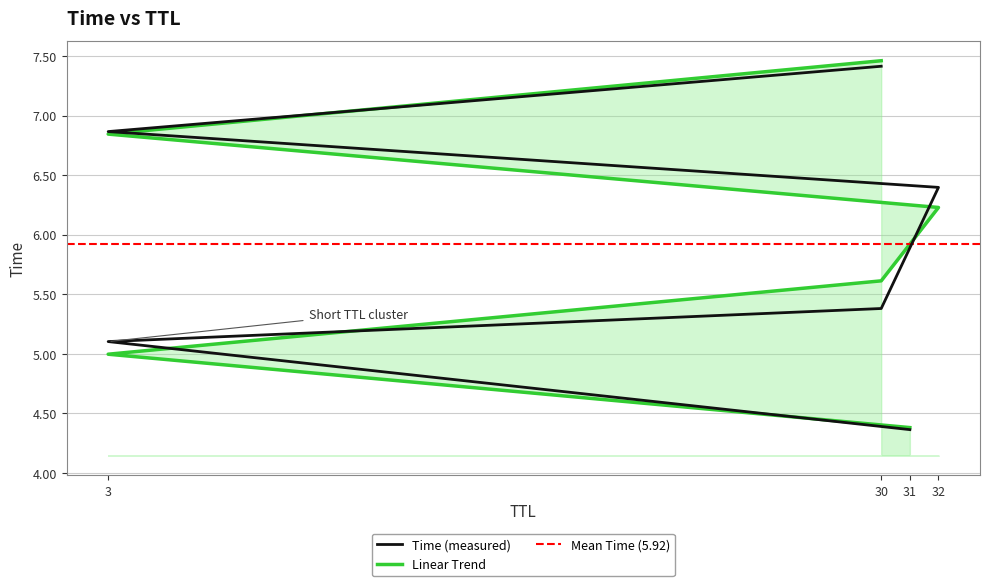

Rank the categories by value from lowest to highest.

31, 3, 30, 32, 3, 30